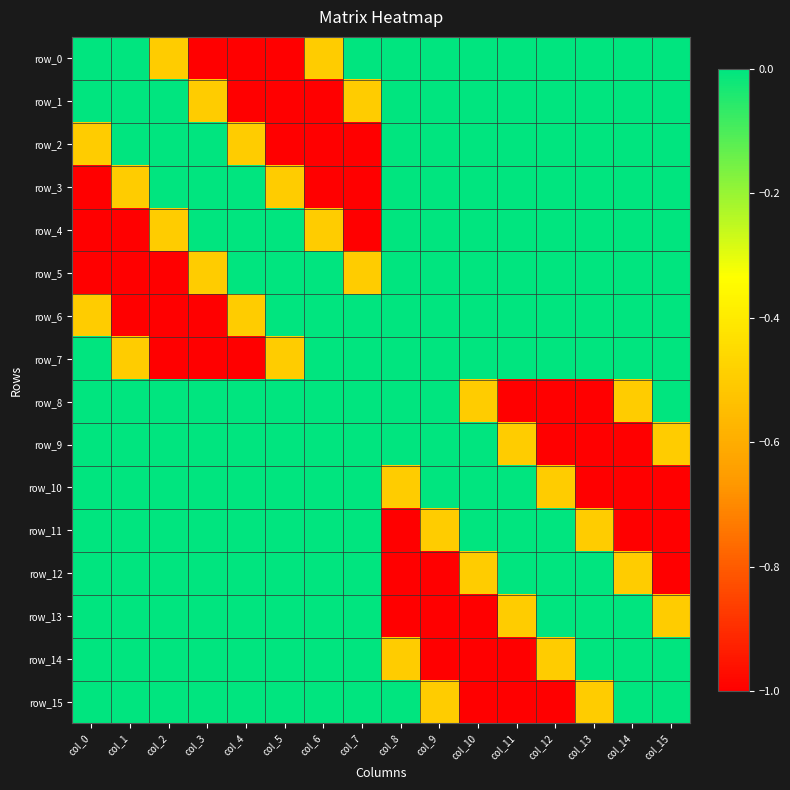

Is it true that row_6 equals -1.0 at col_1?

True